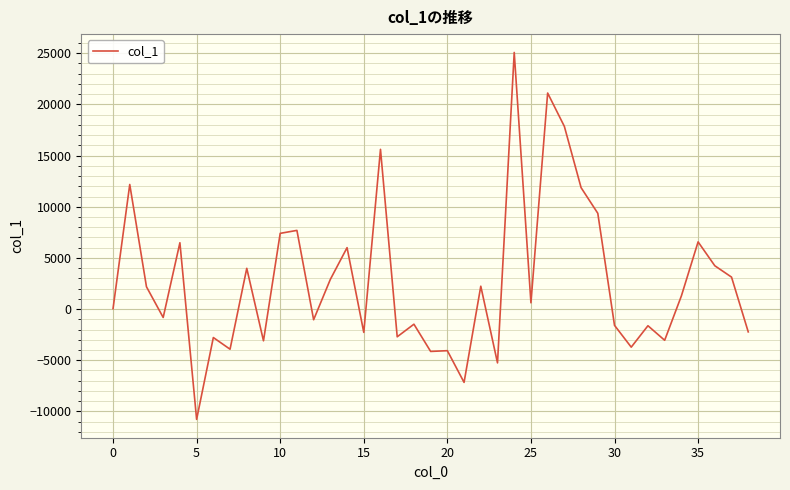

What is the minimum value shown in the chart?

-10782.0